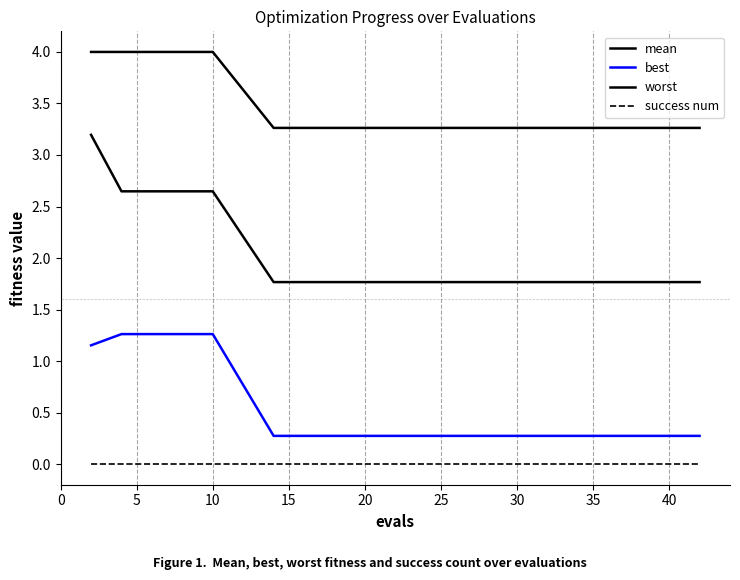

How many lines are shown in the chart?

4